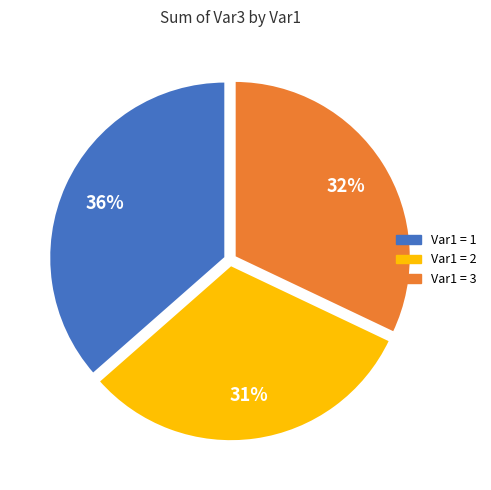

To the nearest percent, what portion does Var1 = 1 represent?

36%